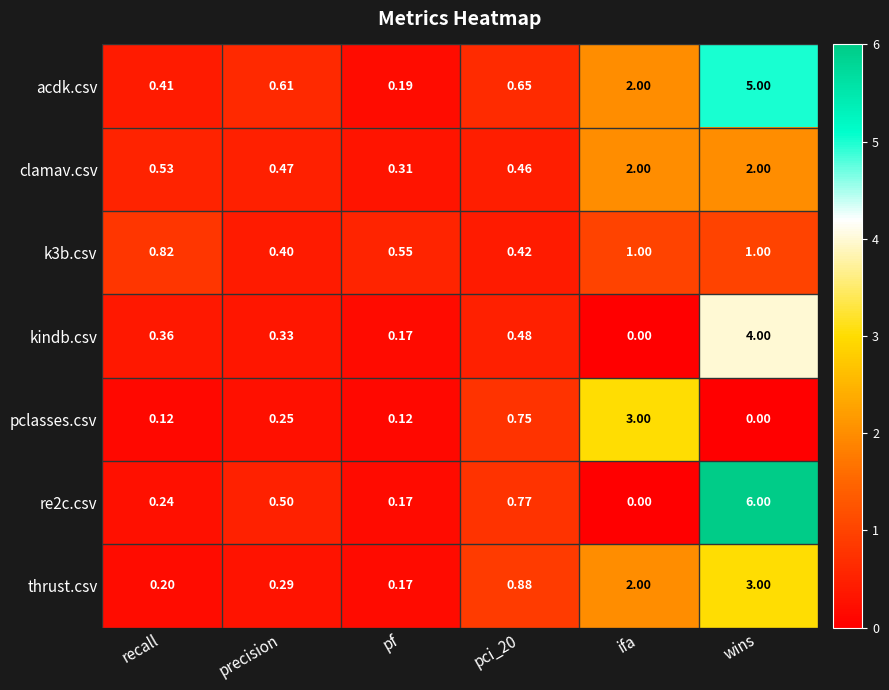

Which series has the largest total across all categories?

acdk.csv